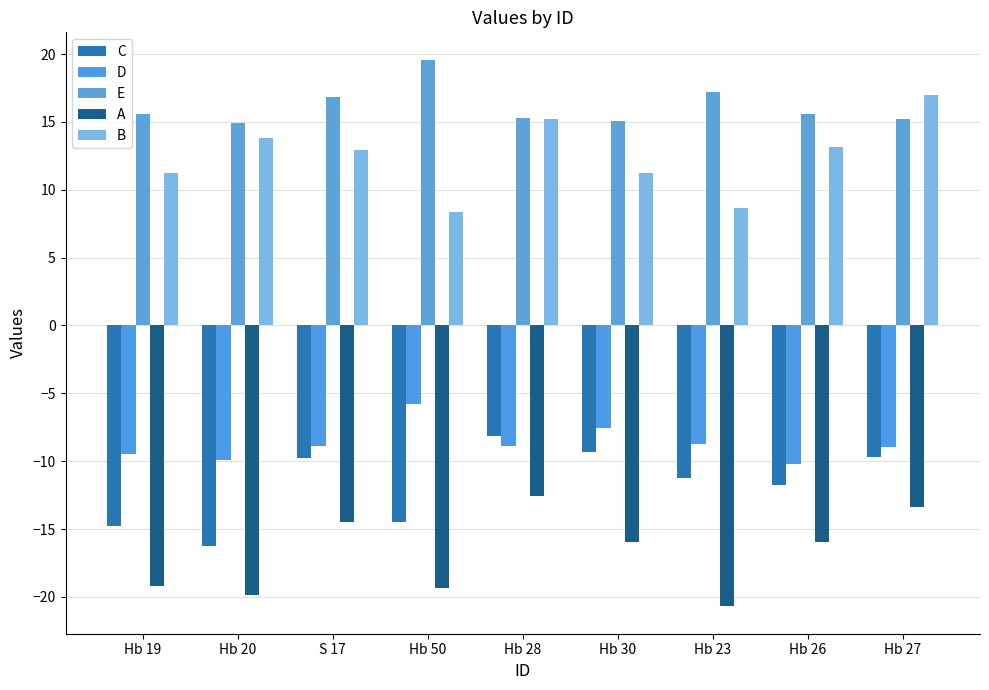

Which series changed the most between Hb 30 and Hb 27?

B